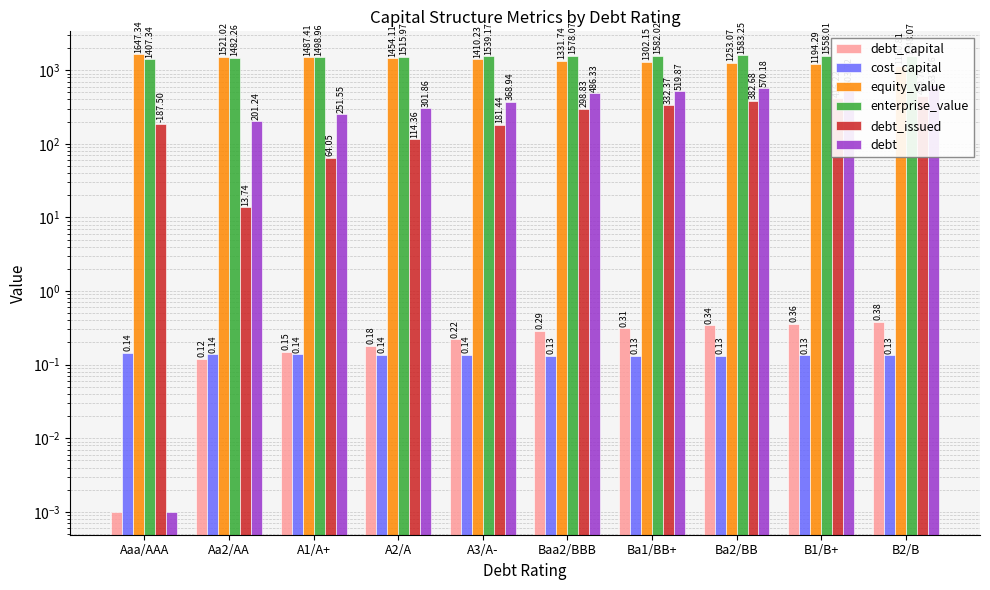

At Aaa/AAA, list the series in order from smallest to largest.

debt_capital, debt, cost_capital, debt_issued, enterprise_value, equity_value